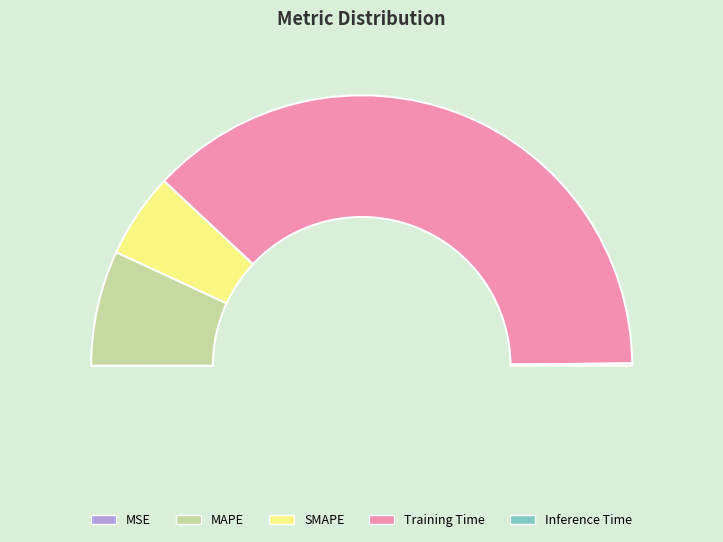

What is the majority slice?

Training Time